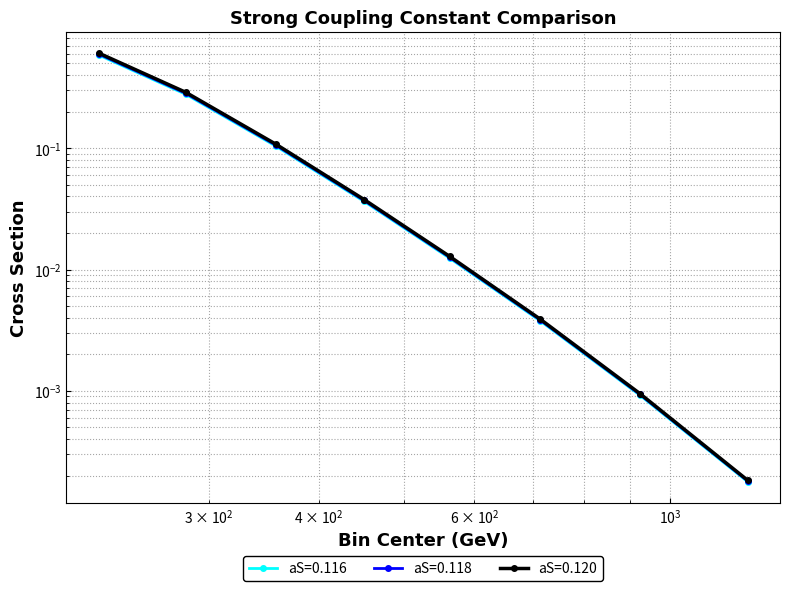

At which label is aS=0.120 closest to 0?

1225.0